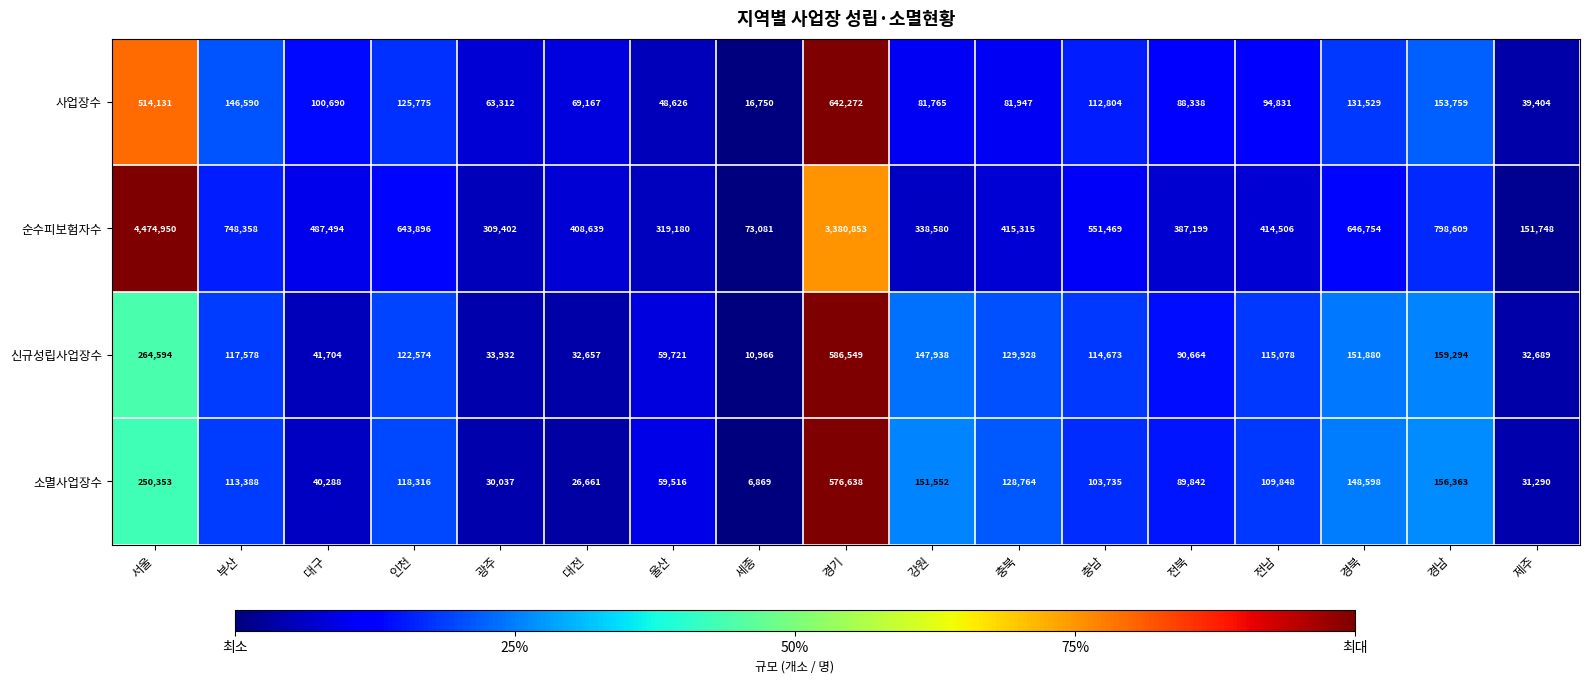

Which series has the largest total across all categories?

순수피보험자수